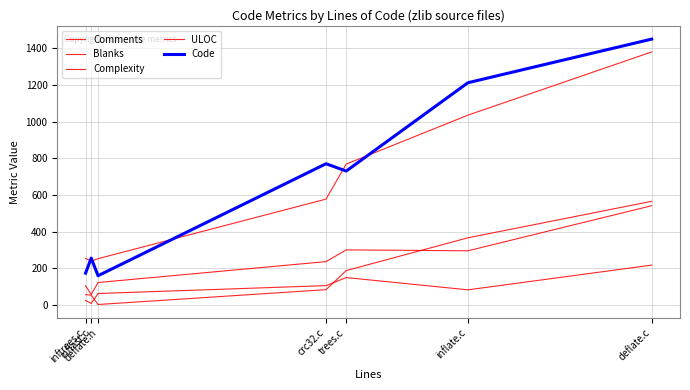

Rank the series at deflate.c from lowest to highest value.

Blanks, Comments, Complexity, ULOC, Code